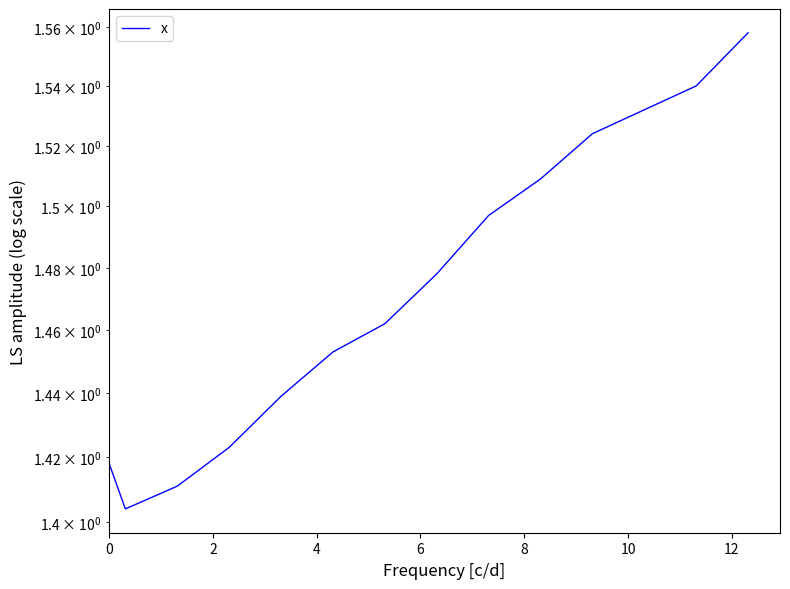

How many data points does each series have?

14